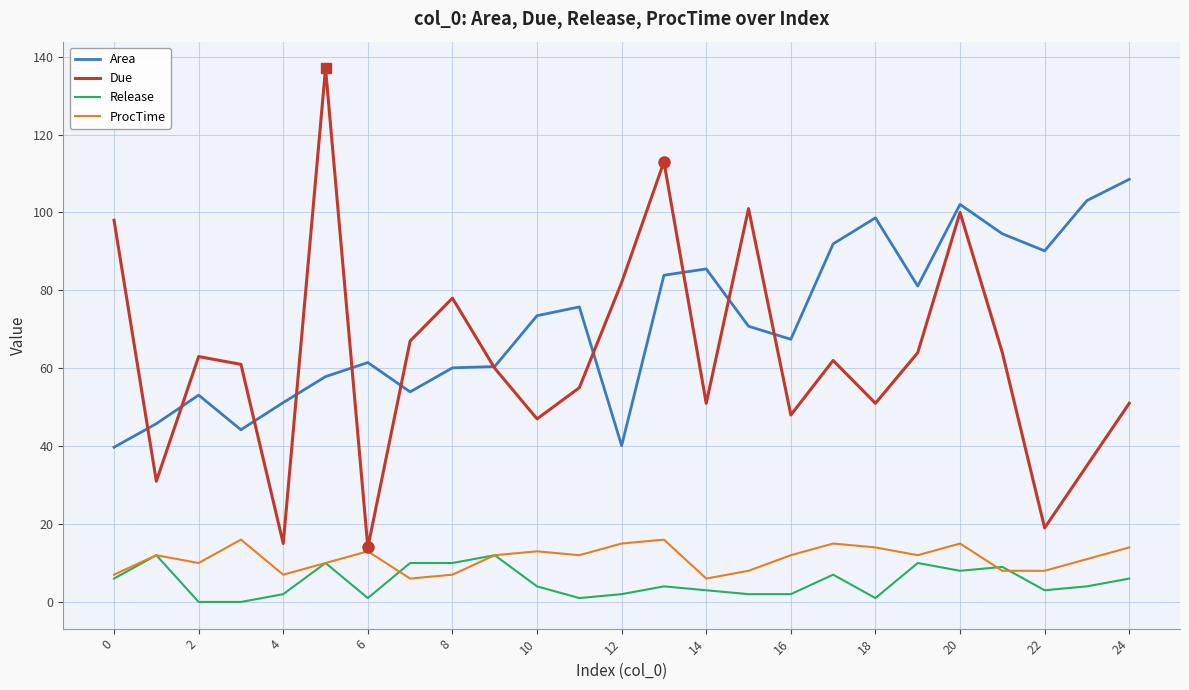

What is the sum of all Due values?

1567.0